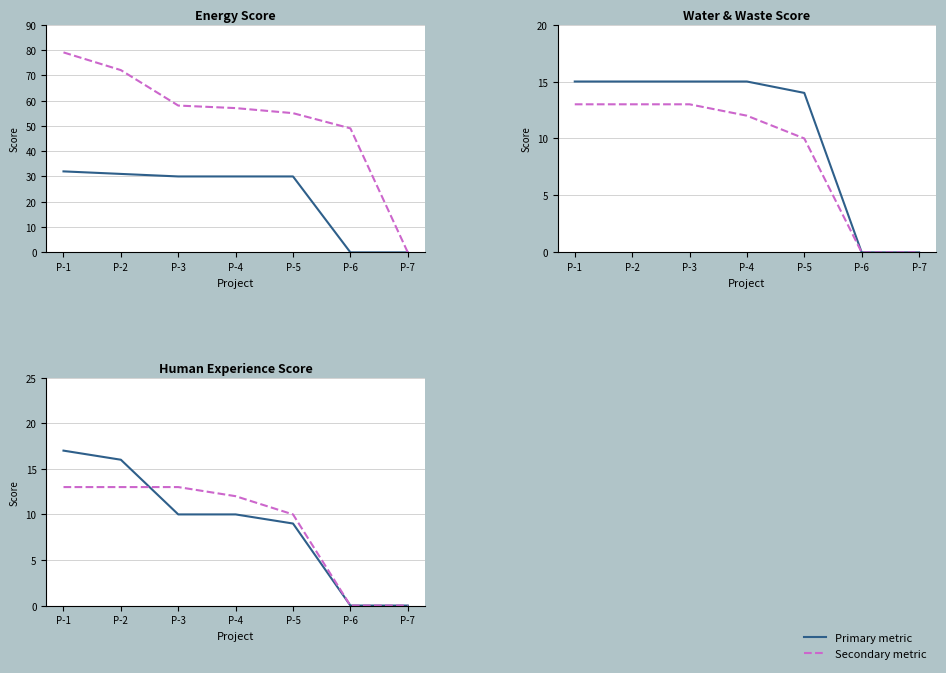

Reading left to right, what are all the values shown in this chart?

Energy Score: 32	31	30	30	30	0	0
Total Score: 79	72	58	57	55	49	0
Water Score: 15	15	15	15	14	0	0
Waste Score: 13	13	13	12	10	0	0
Human Experience: 17	16	10	10	9	0	0
Transportation: 13	13	13	12	10	0	0